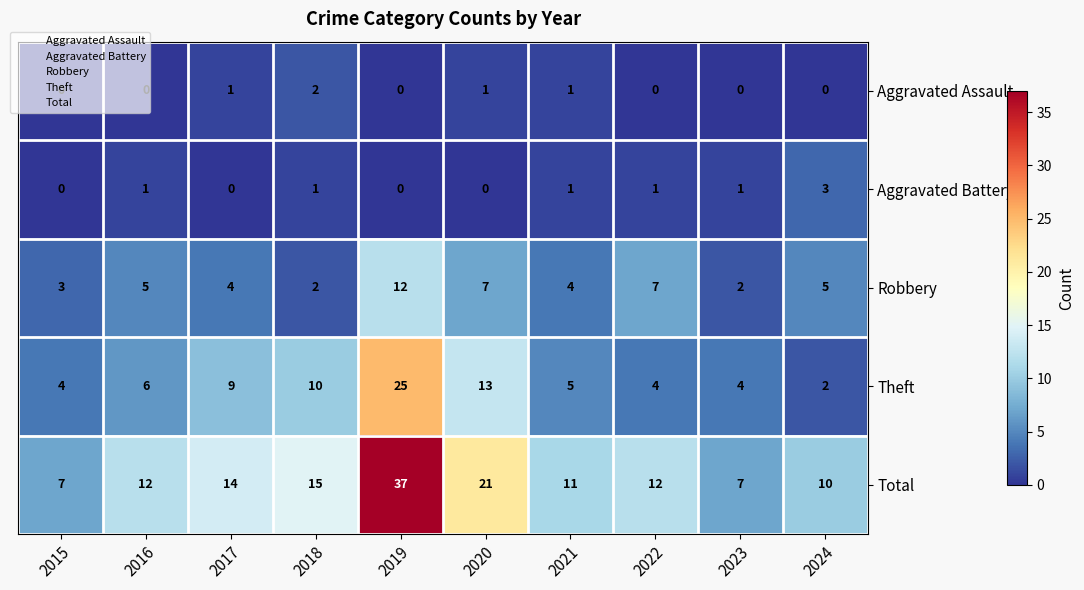

Rank the series at 2022 from lowest to highest value.

Aggravated Assault, Aggravated Battery, Theft, Robbery, Total